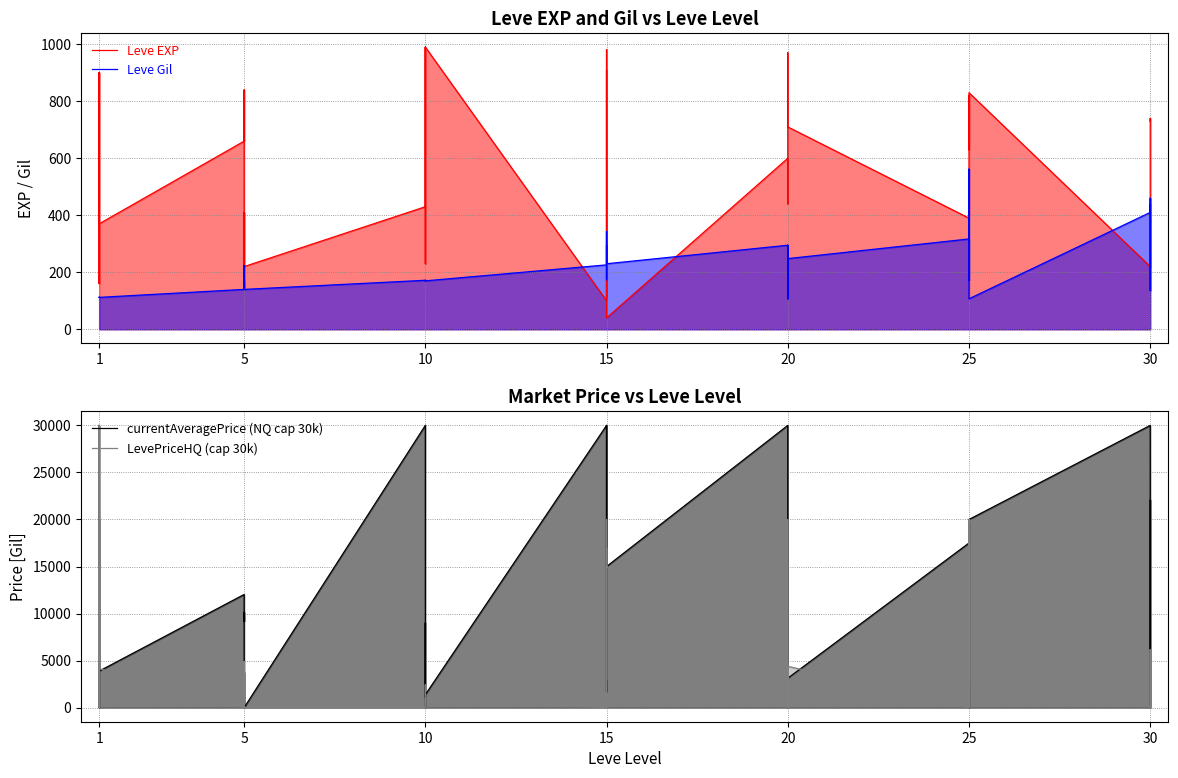

True or false: Leve Gil has more than 2 interior local peaks.

True